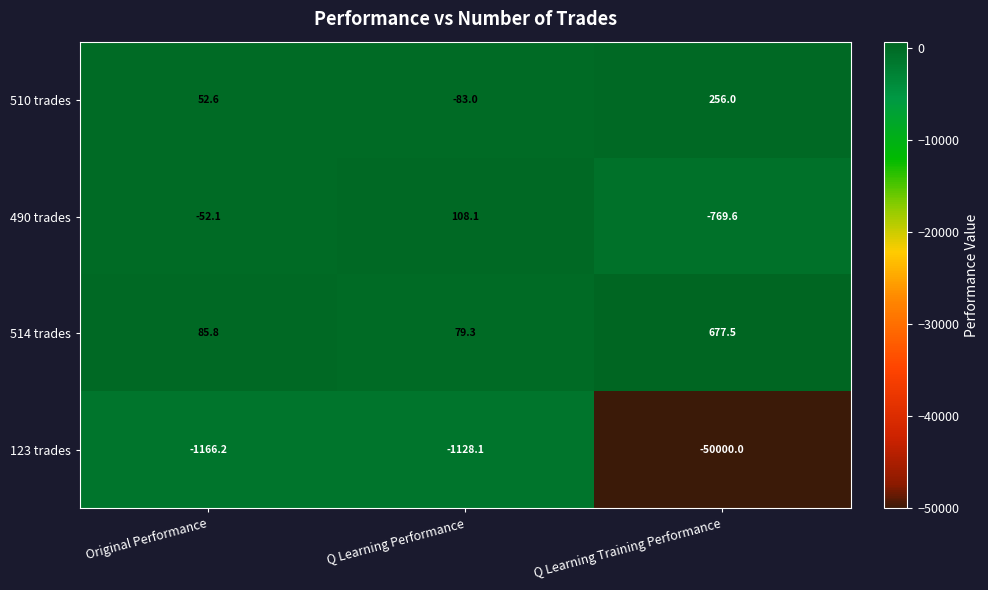

At Q Learning Performance, list the series in order from smallest to largest.

123 trades, 510 trades, 514 trades, 490 trades